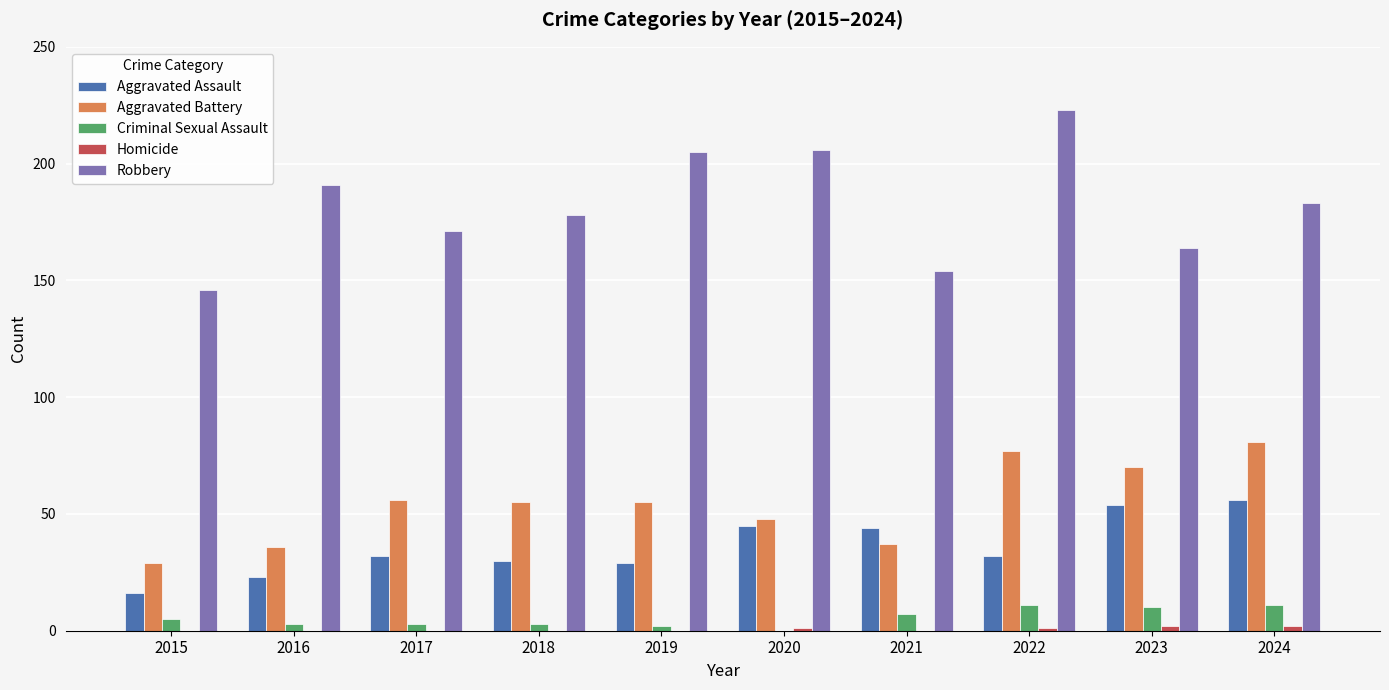

Which series has the largest total across all categories?

Robbery